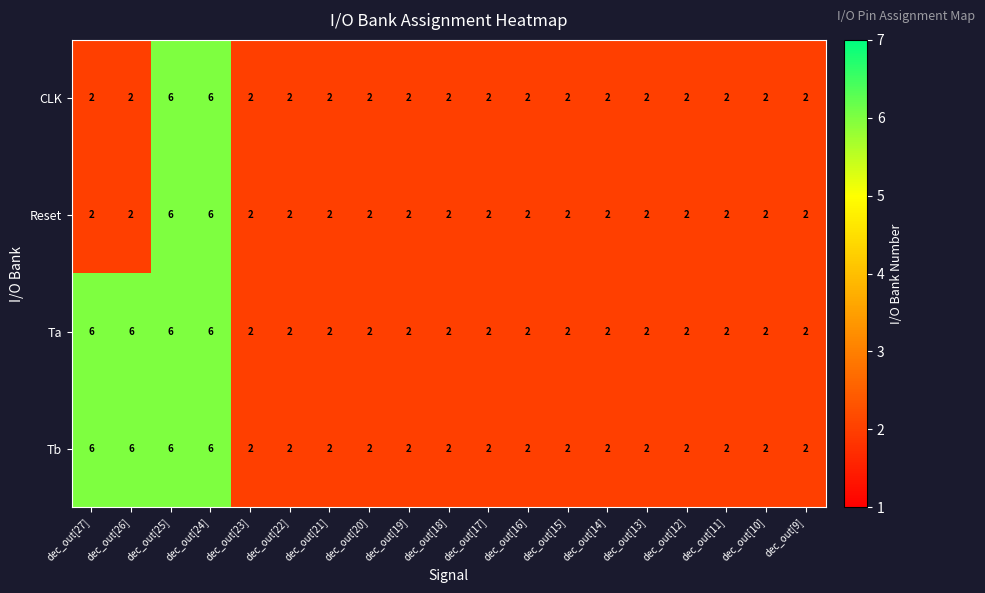

At how many categories does at least one series exceed 3?

4